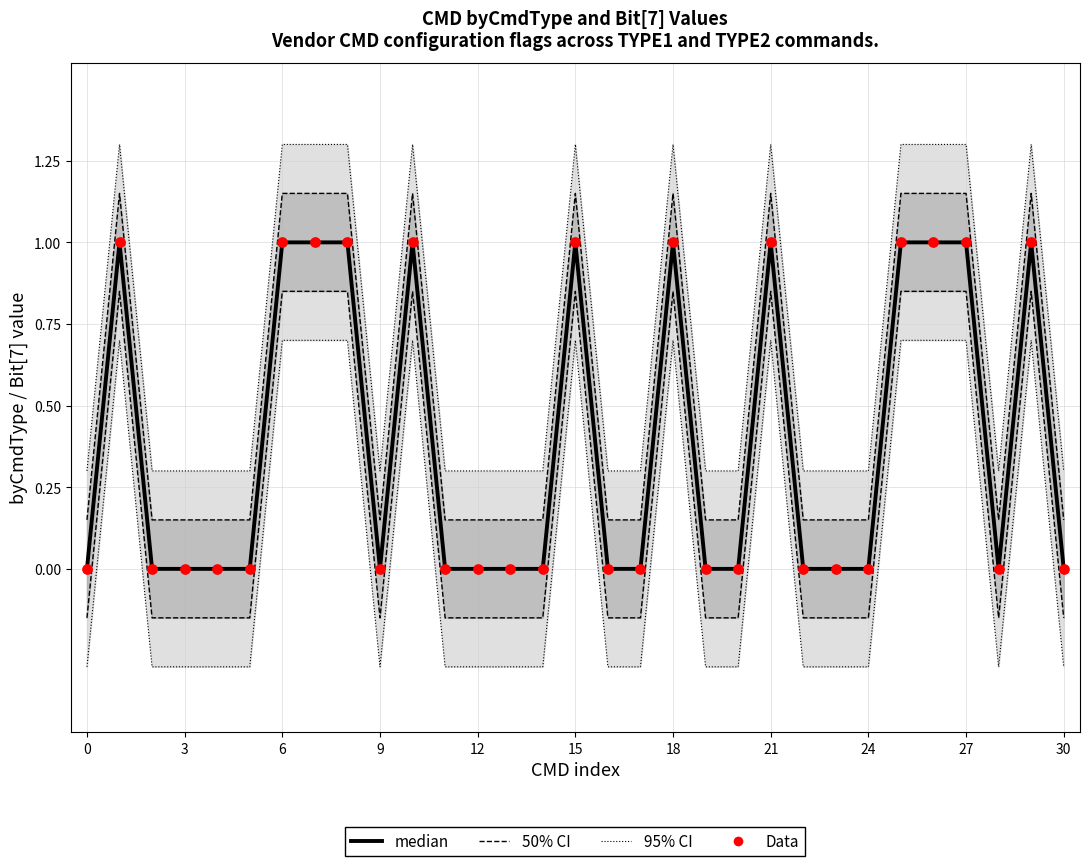

Which series contains the highest Y value?

median